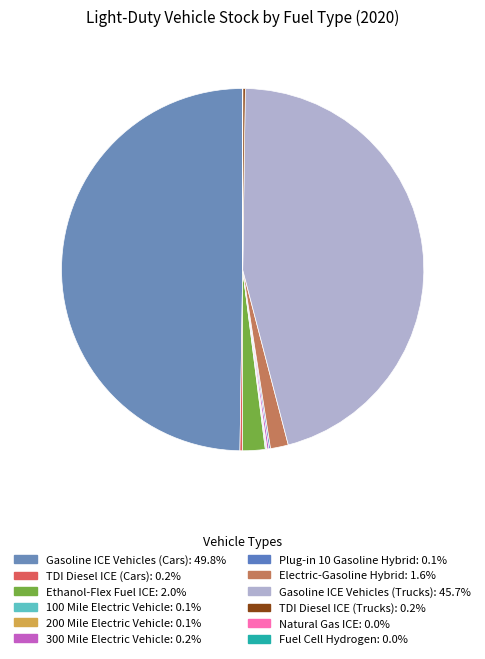

What percentage do Gasoline ICE Vehicles (Trucks) and Electric-Gasoline Hybrid together represent?

47.3%